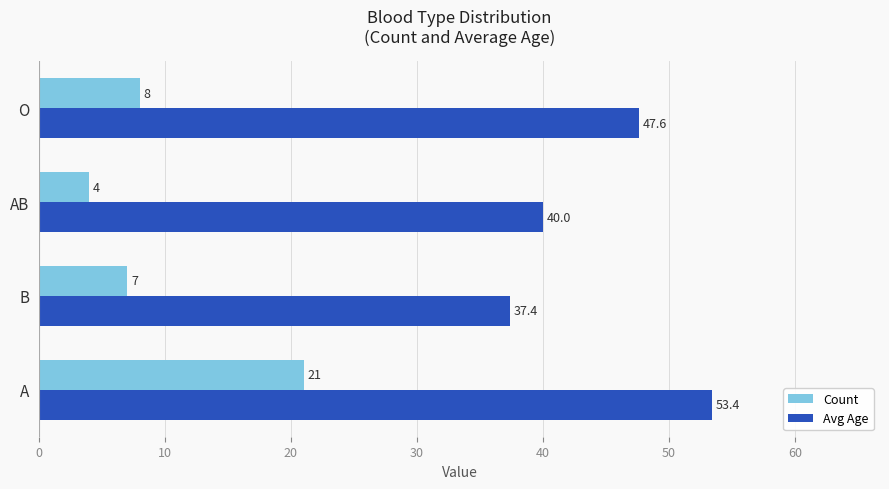

Read the Count value at AB.

4.0